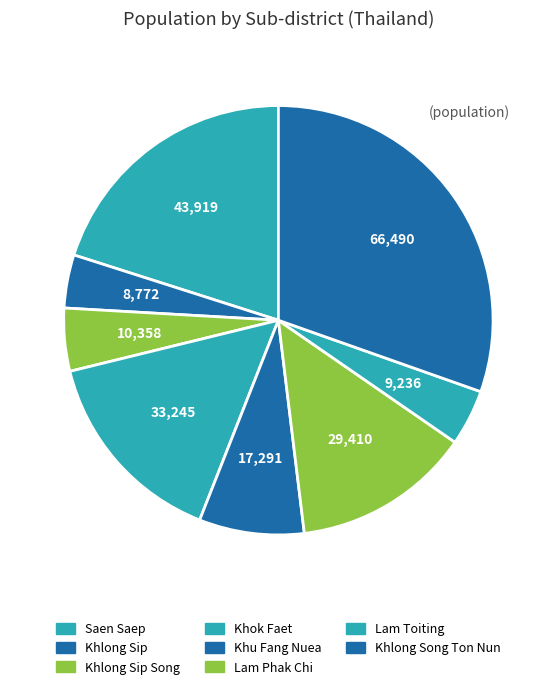

How many slices are in this pie chart?

8